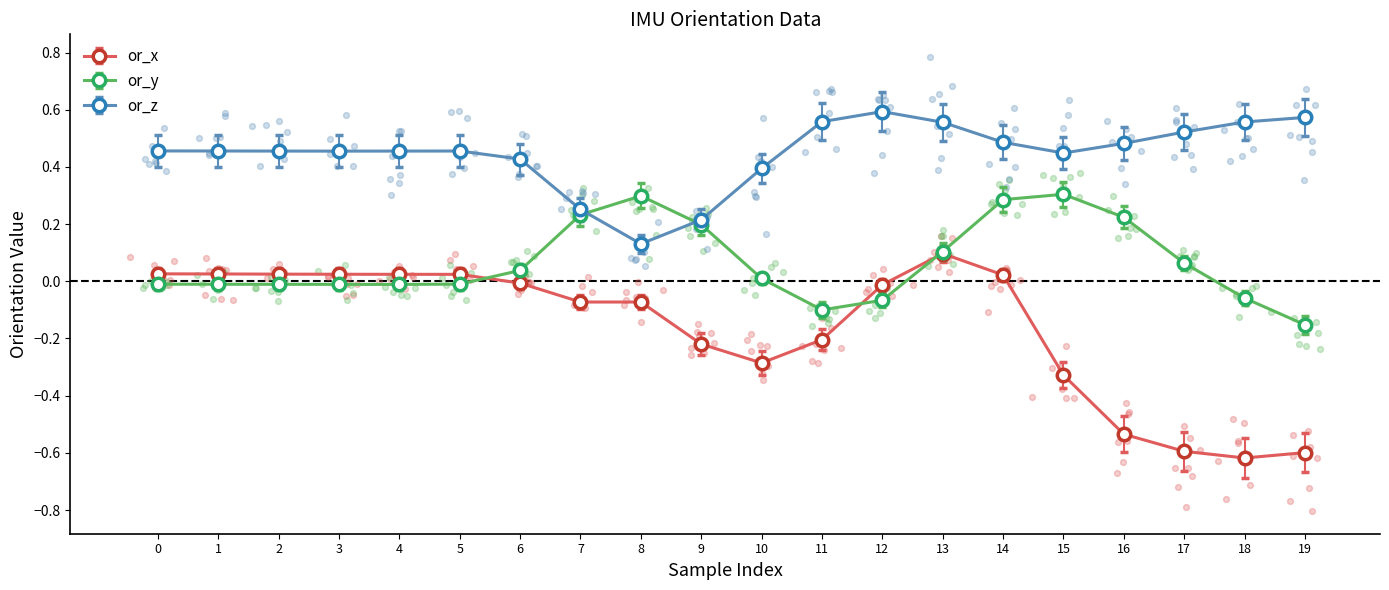

Which series has the largest Y range (max minus min)?

or_x